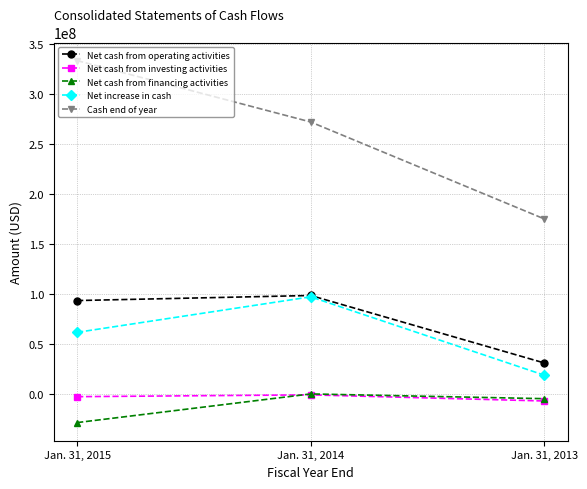

What is the value of the Cash end of year point at the 2nd from the left?

272209000